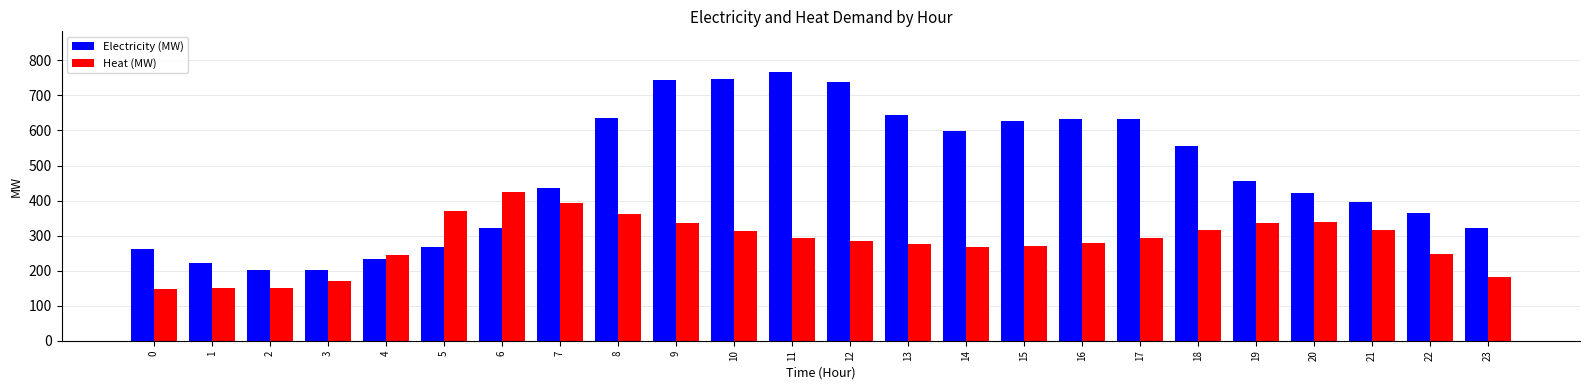

Between 11 and 23, which series saw the biggest shift?

Electricity (MW)